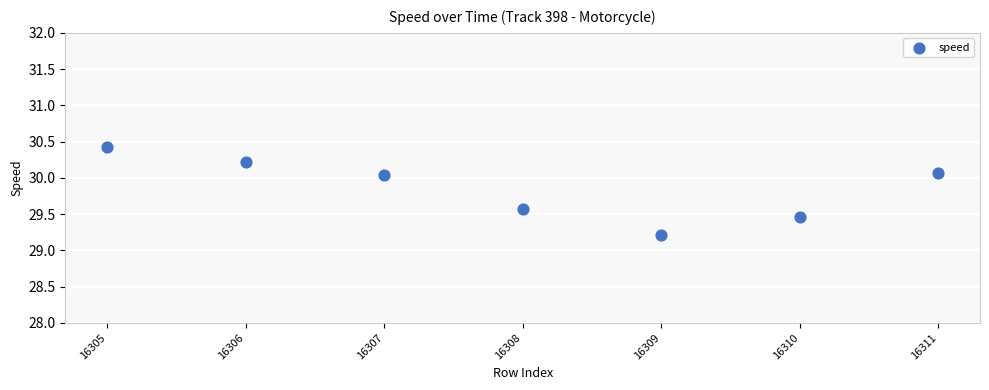

What Y value in the scatter plot is closest to 29?

29.2